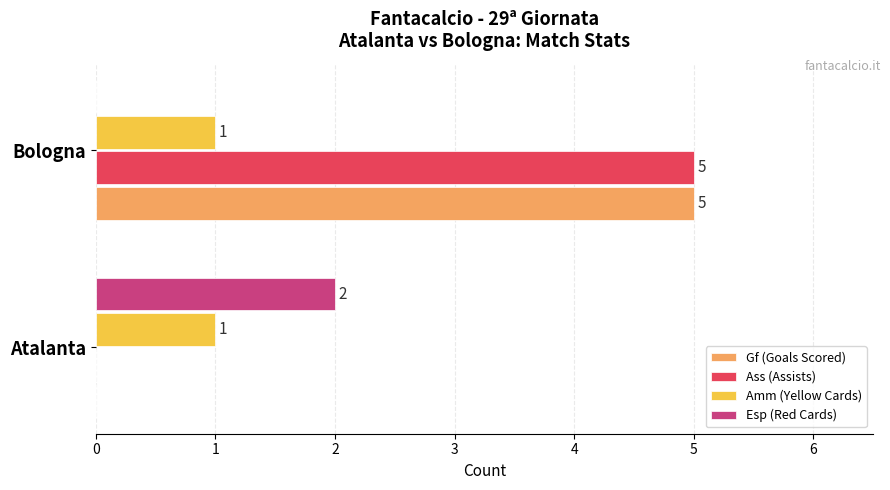

True or false: Ass (Assists) has a value of 5 at Bologna.

True